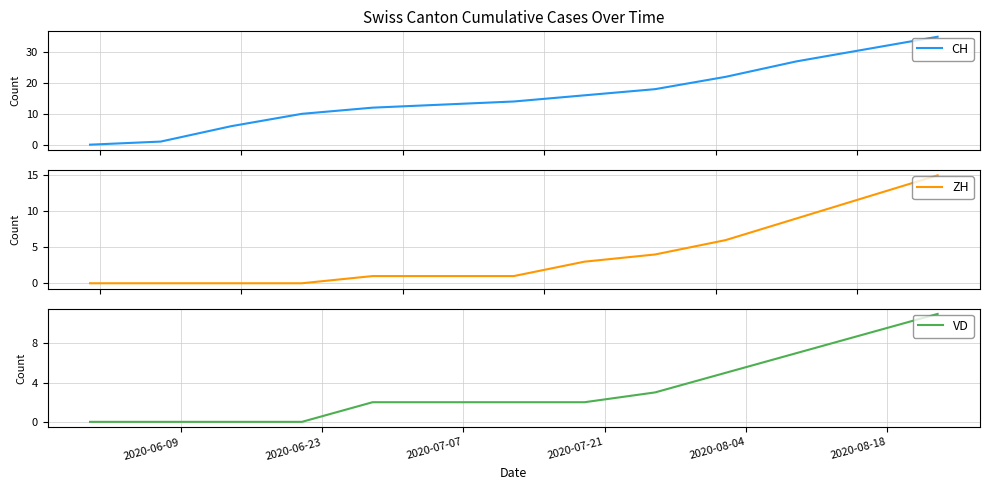

What is the highest value of the ZH series?

15